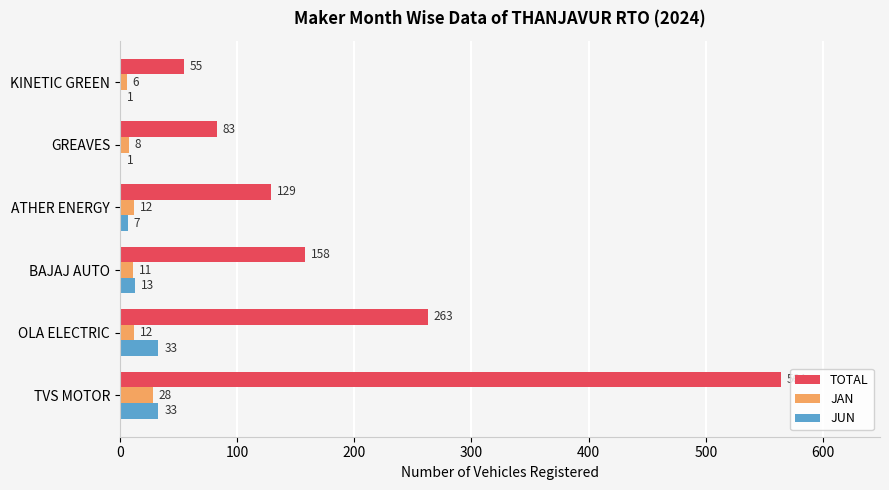

The TOTAL series shows 13 at KINETIC GREEN. True or false?

False